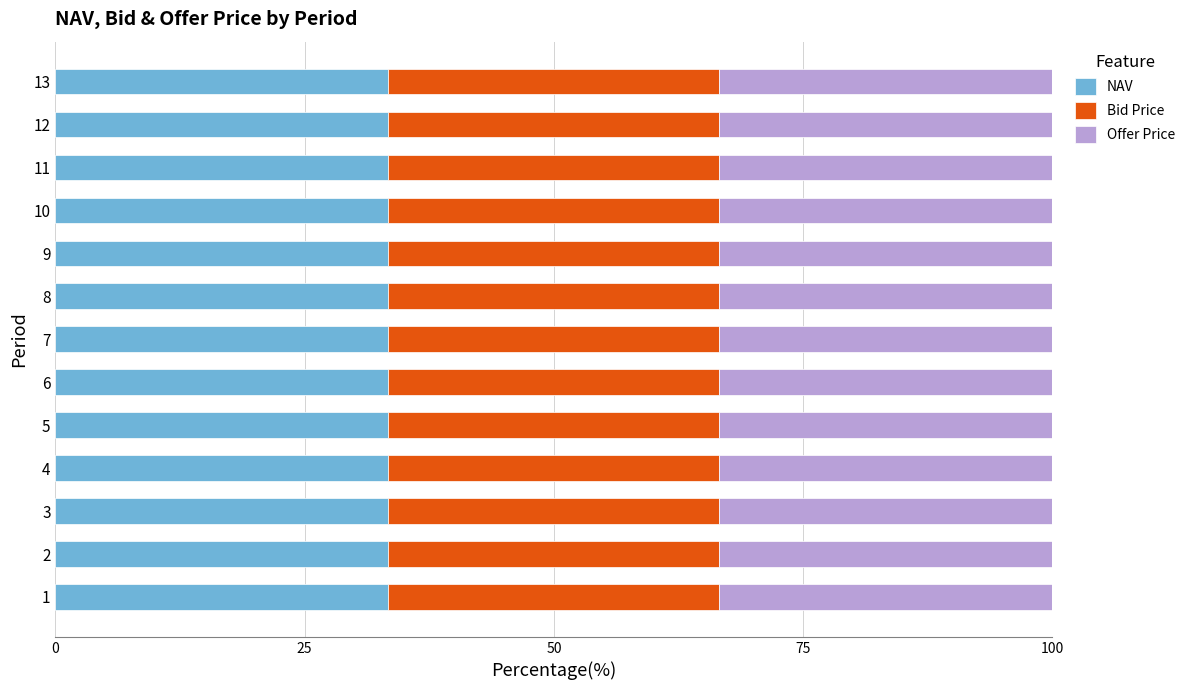

Is it true that NAV equals 45.7 at 7?

False